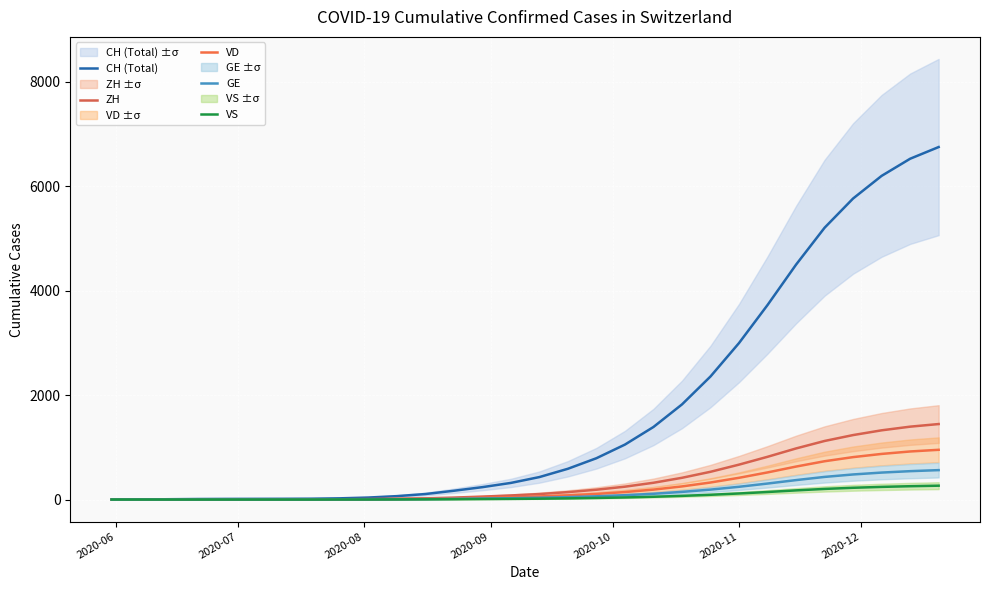

True or false: CH (Total) and VD intersect in this chart.

False